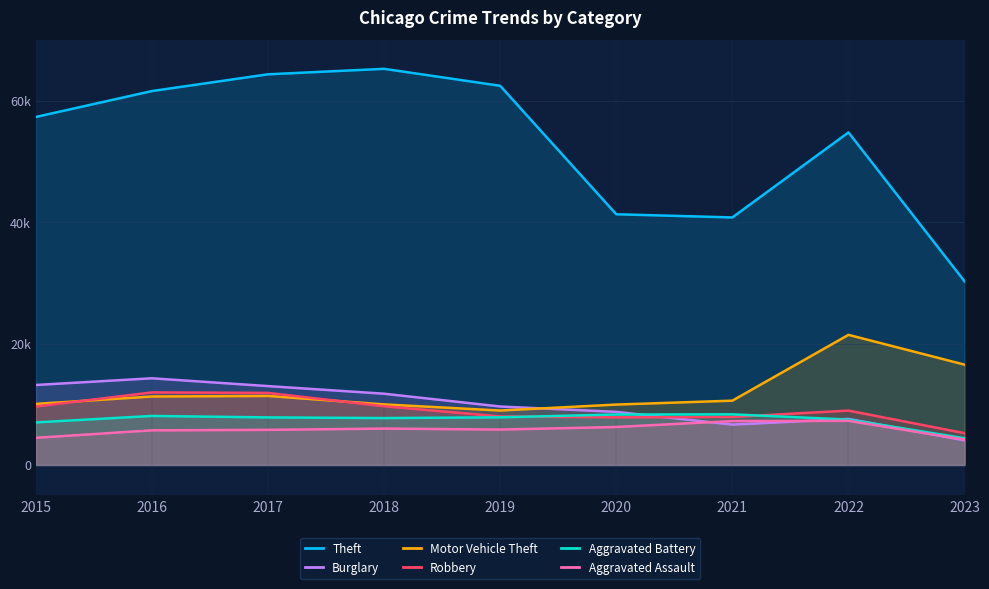

List the series in order of their peak value, highest first.

Theft, Motor Vehicle Theft, Burglary, Robbery, Aggravated Battery, Aggravated Assault